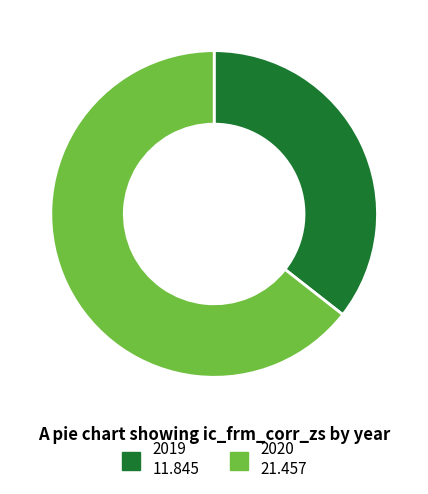

Approximately how many times larger is the value at 2020 compared to 2019?

1.8